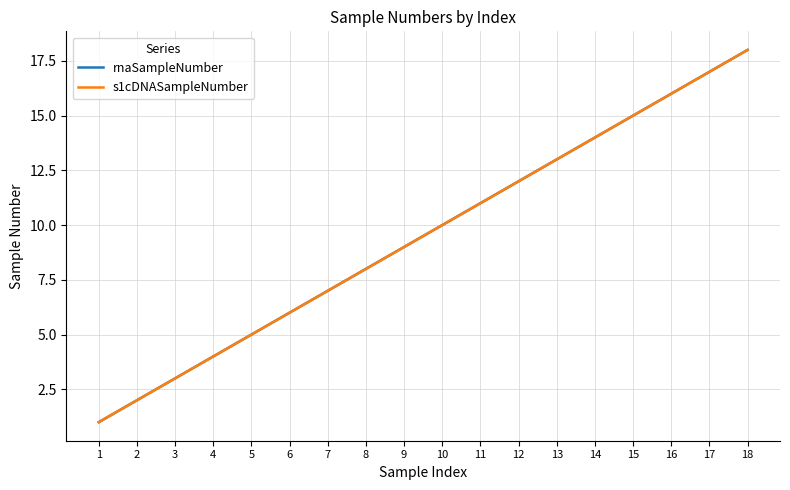

Which category has the lowest value in the rnaSampleNumber series?

1